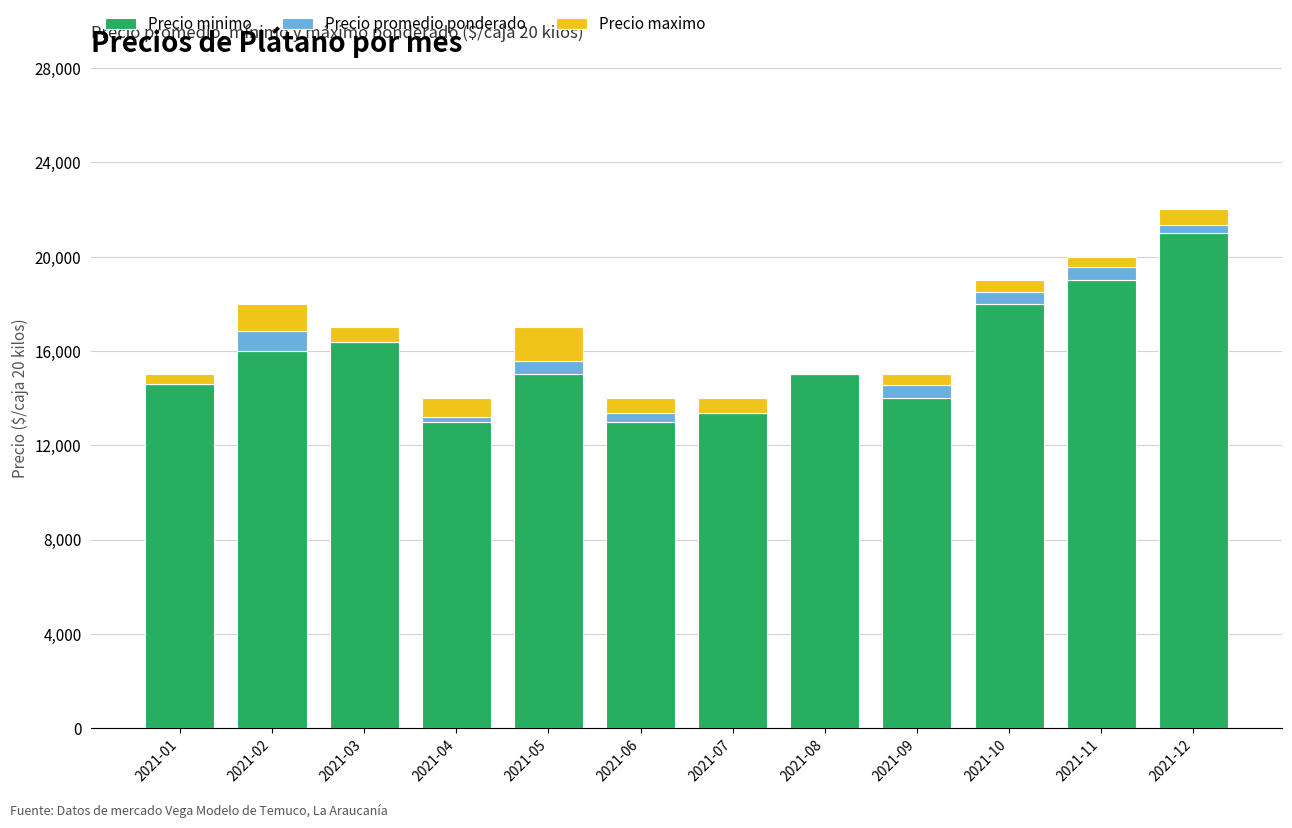

What is the maximum value for Precio minimo?

21000